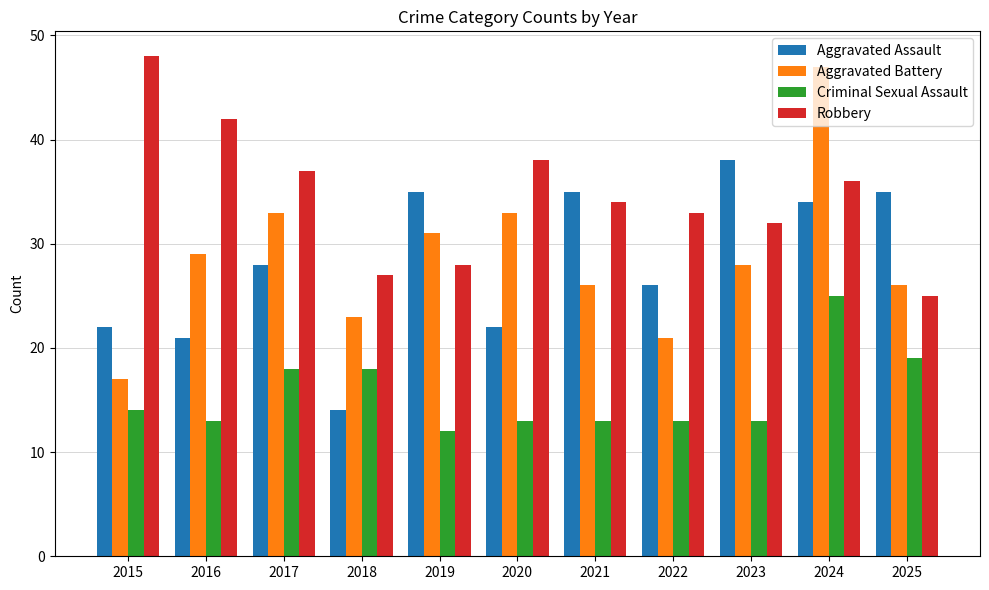

How many values in the Aggravated Assault series are below 28?

5